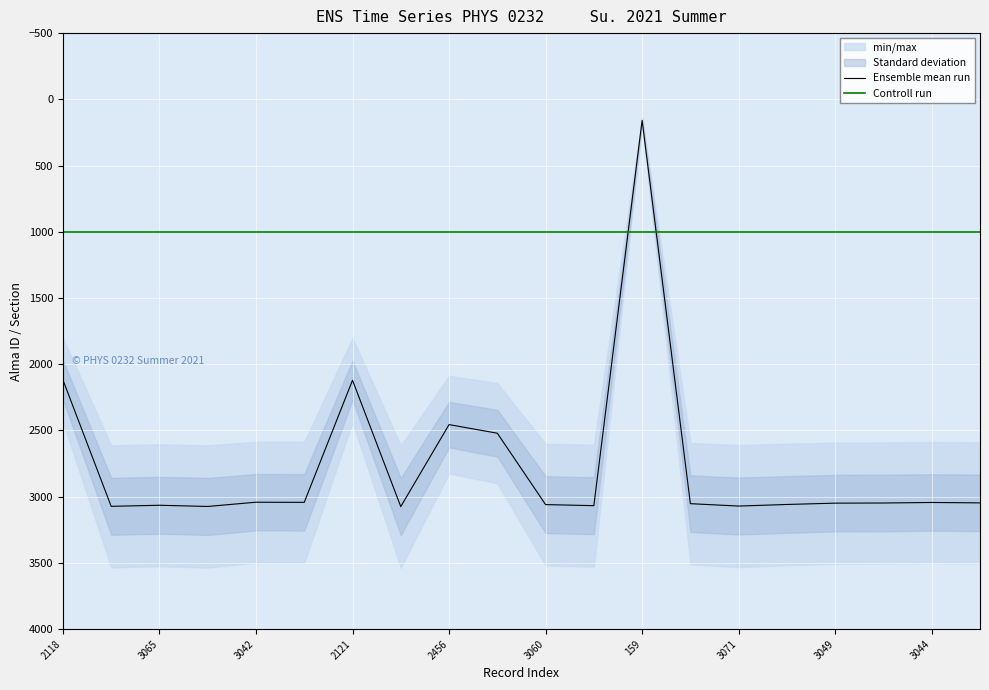

How many times do Controll run and Ensemble mean run cross each other?

2